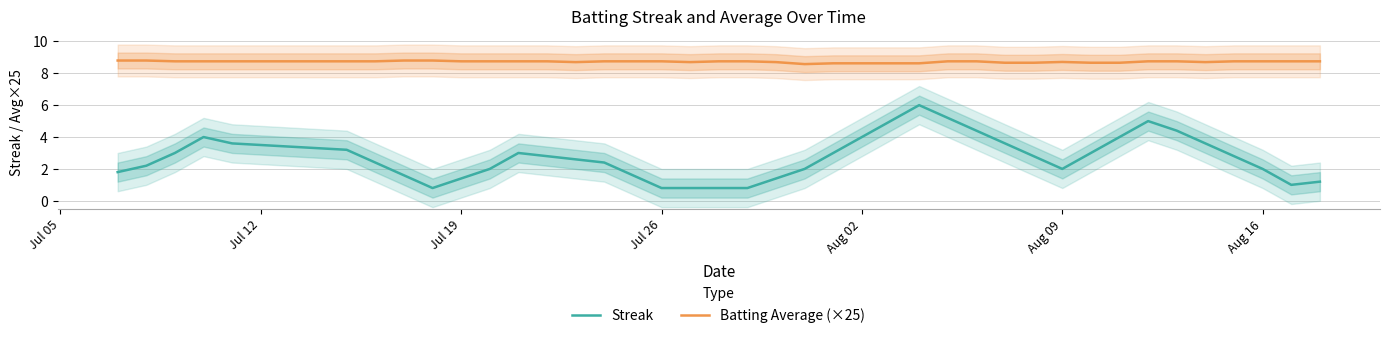

True or false: Batting Average (×25) and Streak cross at least once.

False